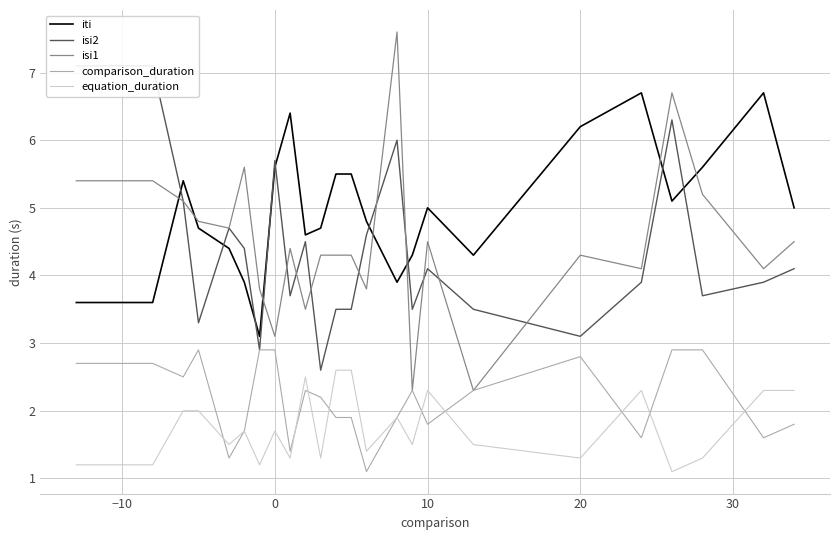

What is the highest value of the iti series?

6.7